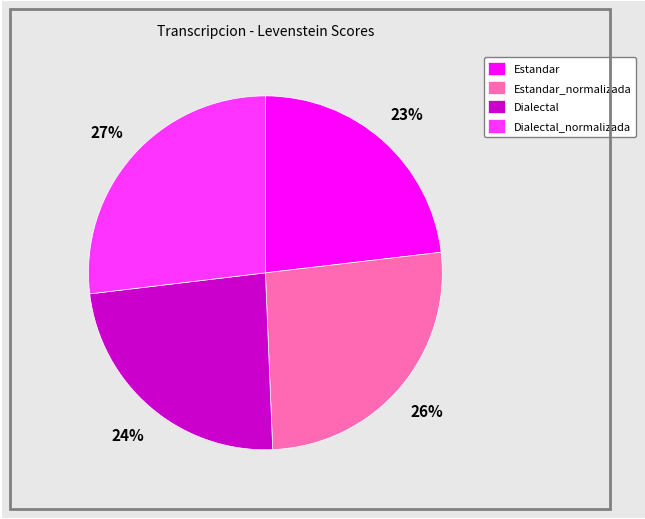

Is the sum of Estandar_normalizada and Dialectal_normalizada greater than half?

Yes